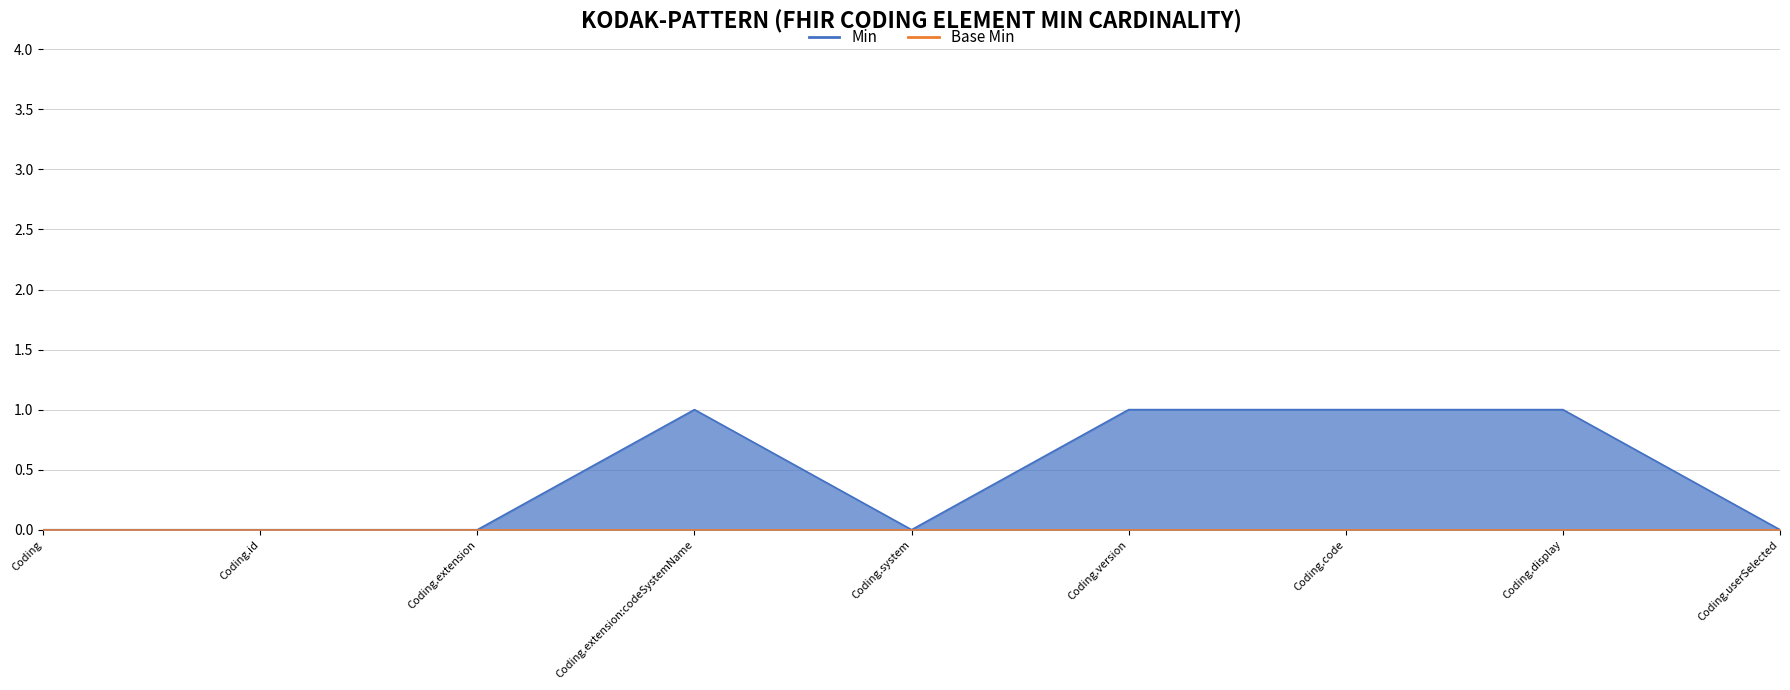

Between Coding.version and Coding.userSelected, which is larger?

Coding.version